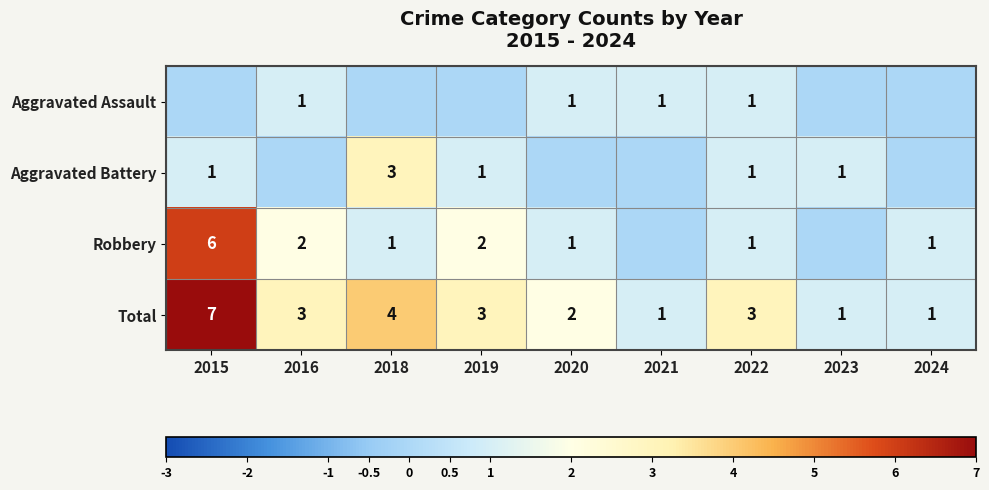

What is the sum of the Robbery values at 2020 and 2015?

7